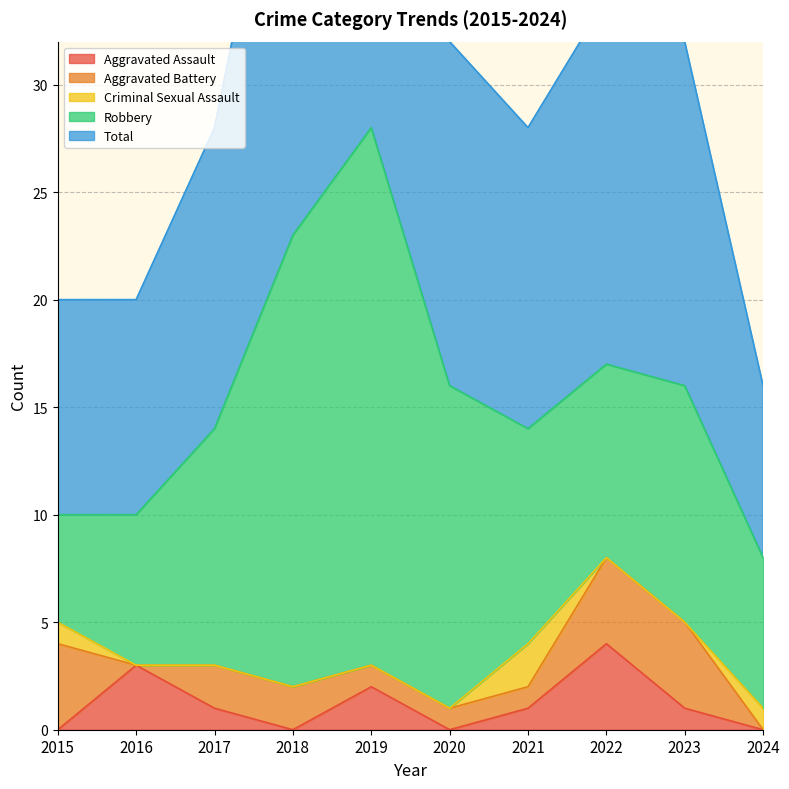

How many lines are shown in the chart?

5